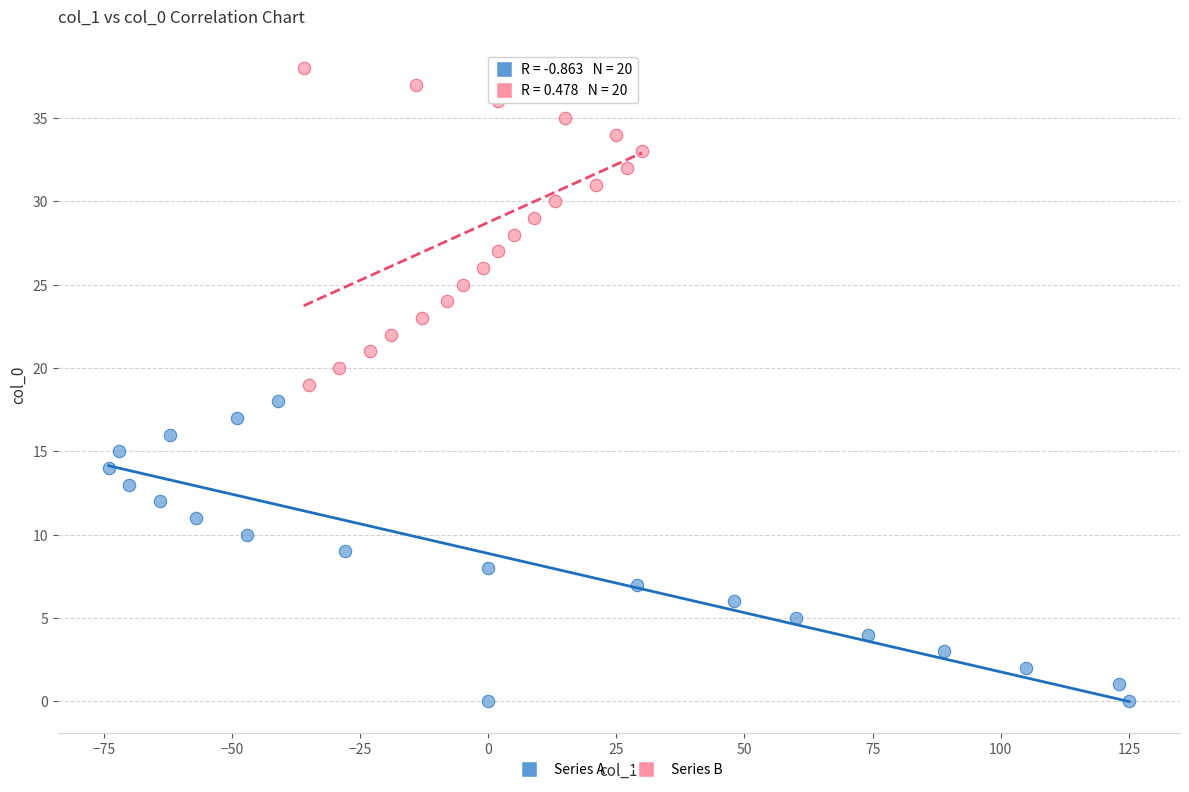

What are all the series names shown in the legend?

Series A, Series B